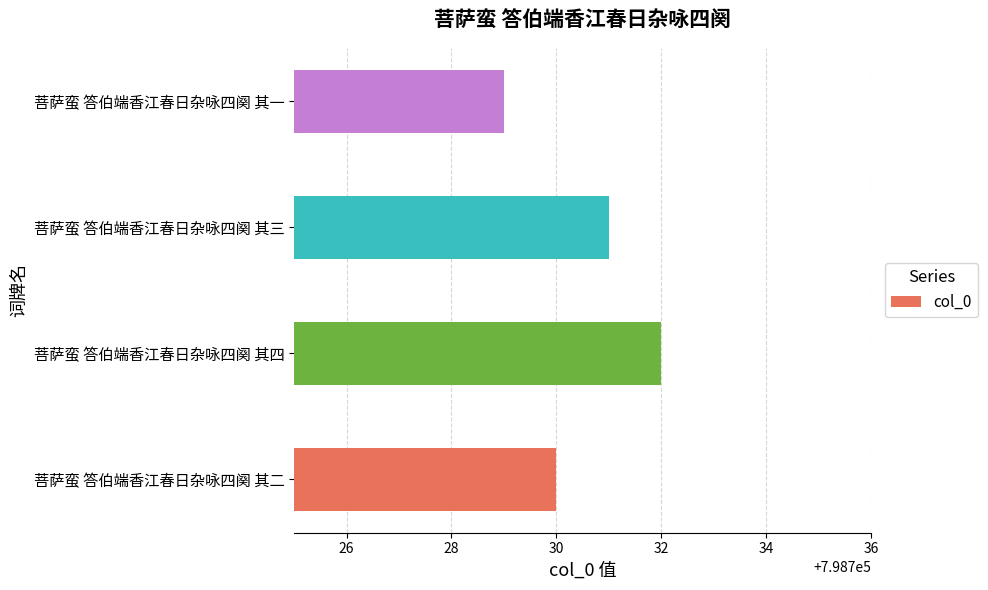

List the labels in order of value, largest first.

菩萨蛮 答伯端香江春日杂咏四阕 其四, 菩萨蛮 答伯端香江春日杂咏四阕 其三, 菩萨蛮 答伯端香江春日杂咏四阕 其二, 菩萨蛮 答伯端香江春日杂咏四阕 其一